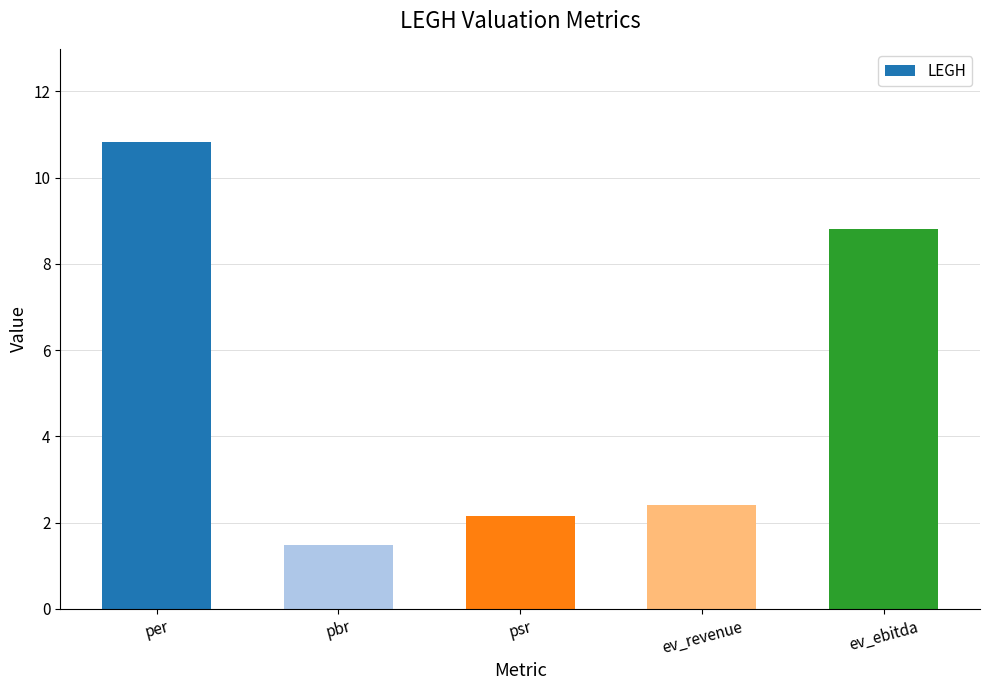

Read the value at ev_ebitda.

8.8